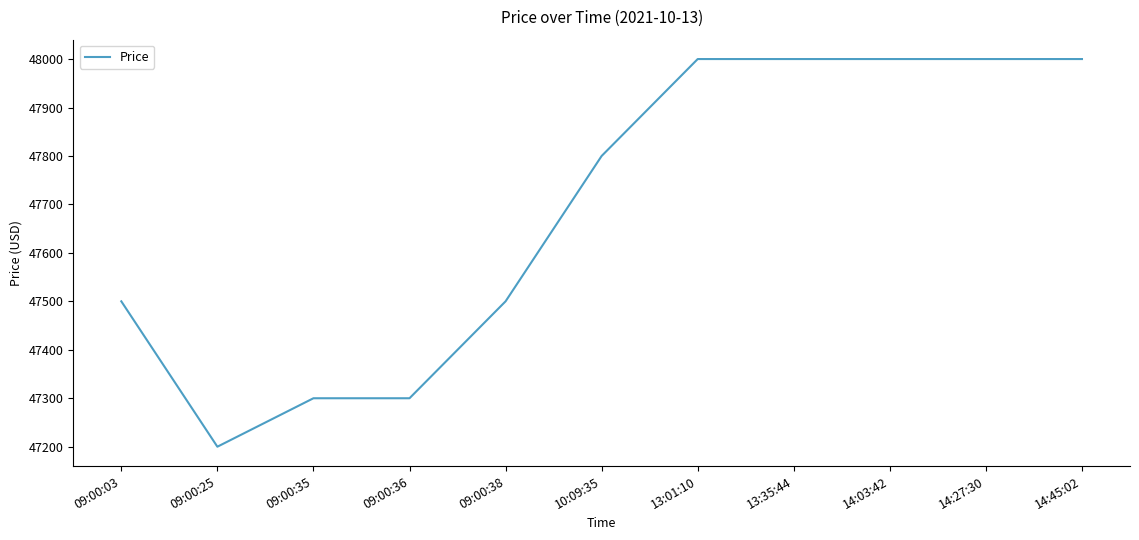

What is the approximate value at 09:00:36?

47300